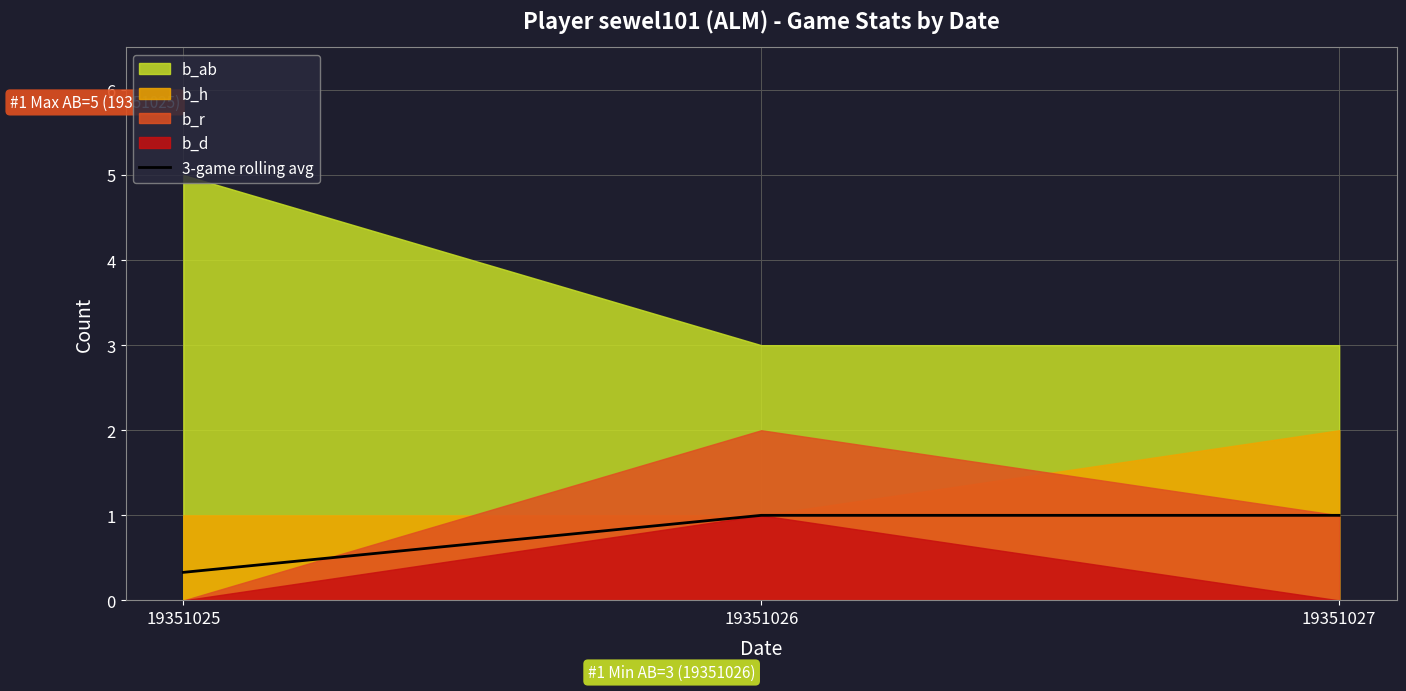

Which category has the lowest value in the 3-game rolling avg series?

19351025